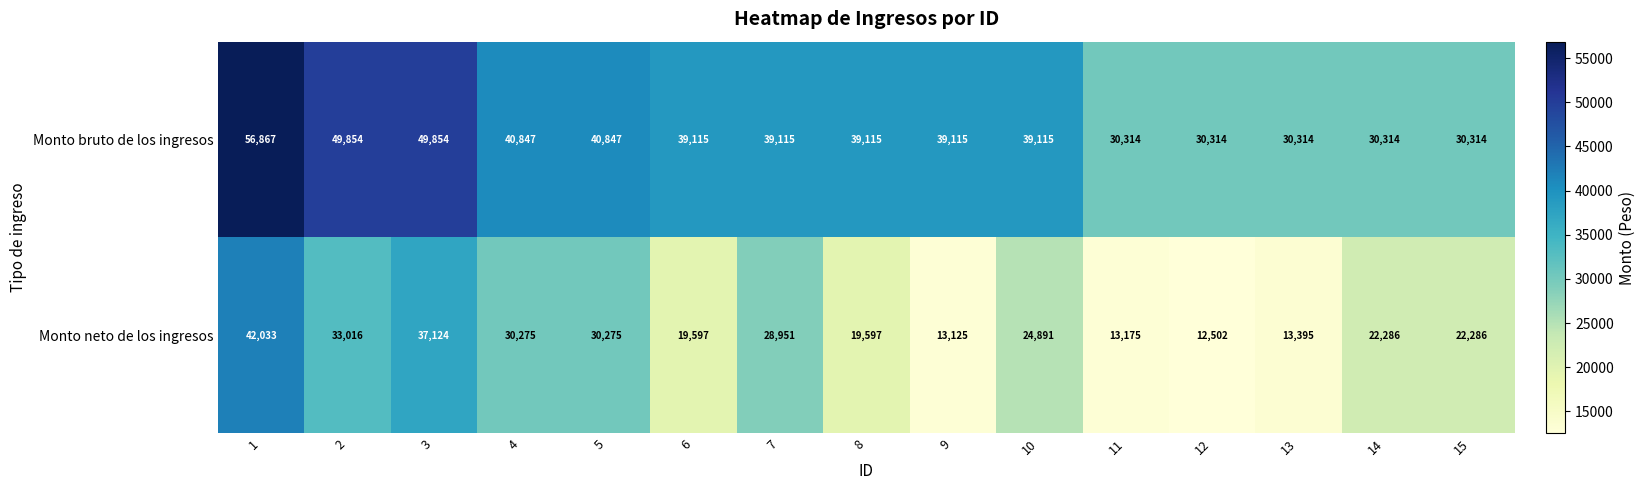

What is the sum of all Monto bruto de los ingresos values?

585414